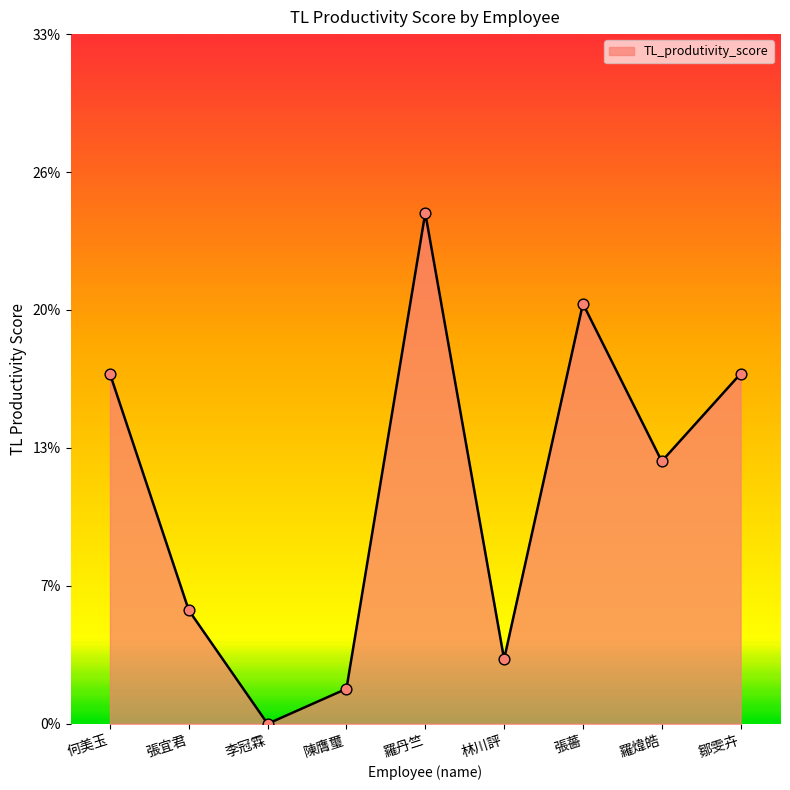

Between 陳膺璽 and 李冠霖, which is larger?

陳膺璽